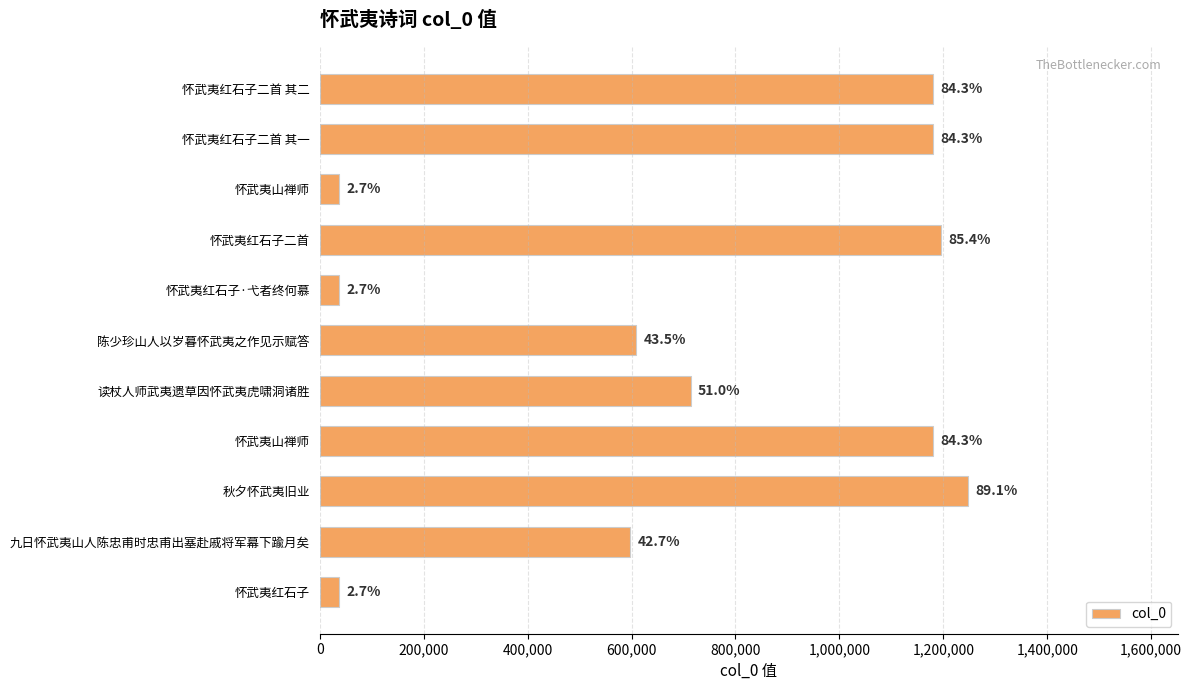

Does the chart contain any negative values?

No